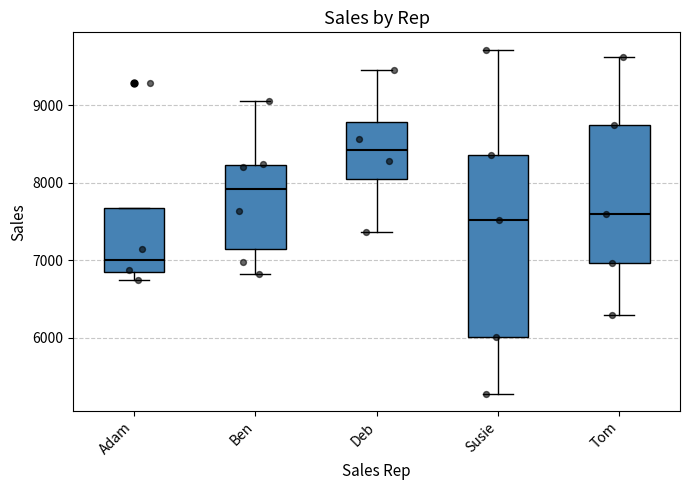

Reading left to right, read every box against the y-axis: the position of its median line, the range the box covers, and the ends of its whiskers. The values are not printed on the chart, so give them approximately, as read against the axis.

Adam: median 7000, box 6800 to 7700, whiskers 6700 to 7700
Ben: median 7900, box 7100 to 8200, whiskers 6800 to 9100
Deb: median 8400, box 8100 to 8800, whiskers 7400 to 9500
Susie: median 7500, box 6000 to 8400, whiskers 5300 to 9700
Tom: median 7600, box 7000 to 8700, whiskers 6300 to 9600